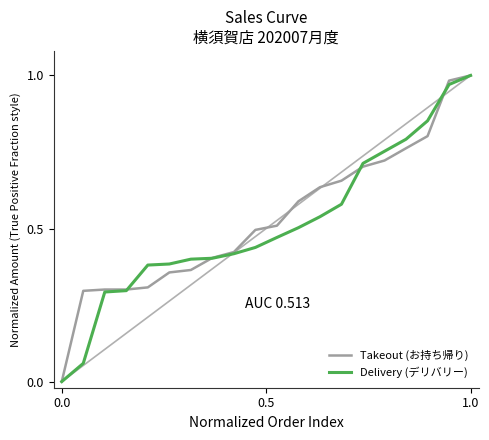

How many positive values does the Takeout (お持ち帰り) series have?

19